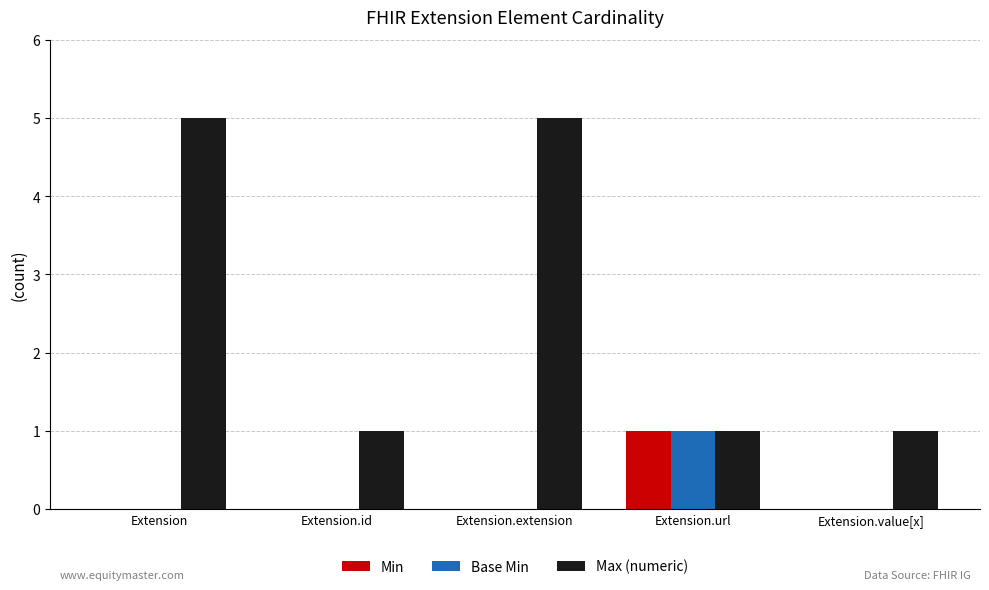

Which series has the largest total across all categories?

Max (numeric)